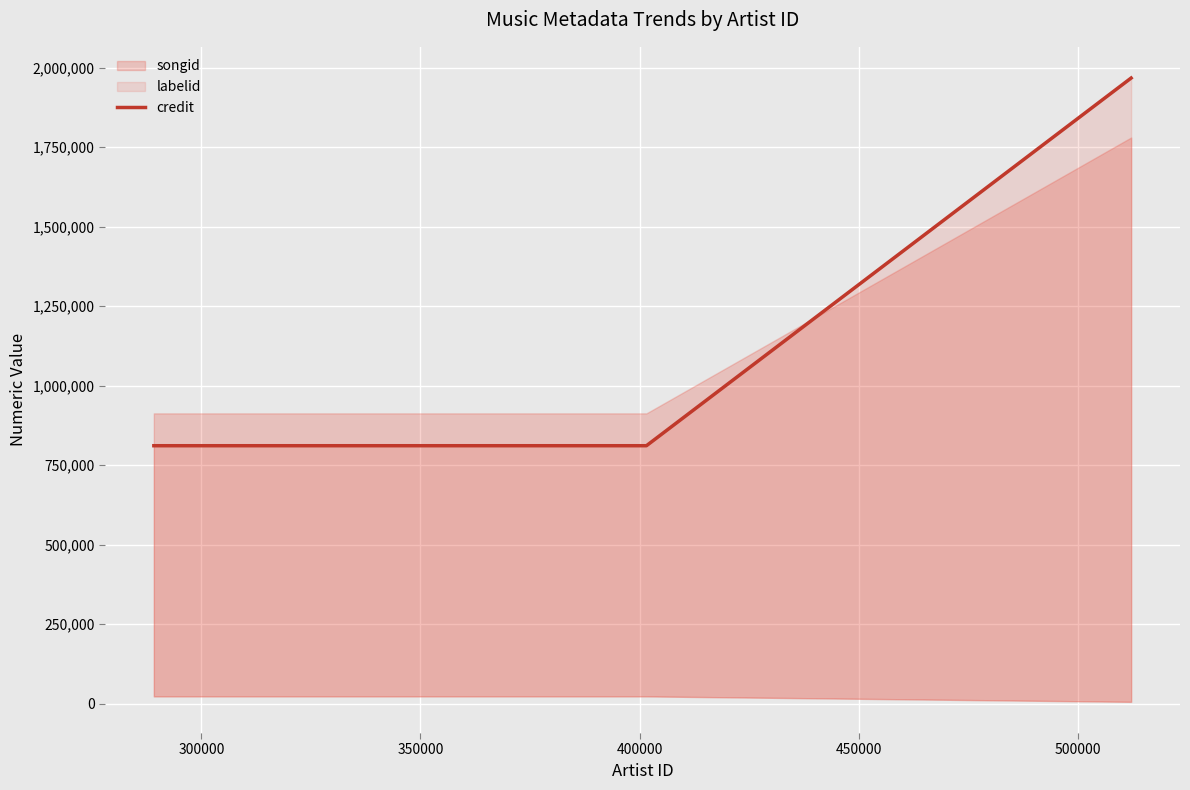

The chart shows a value of 914095 at 350000. True or false?

False